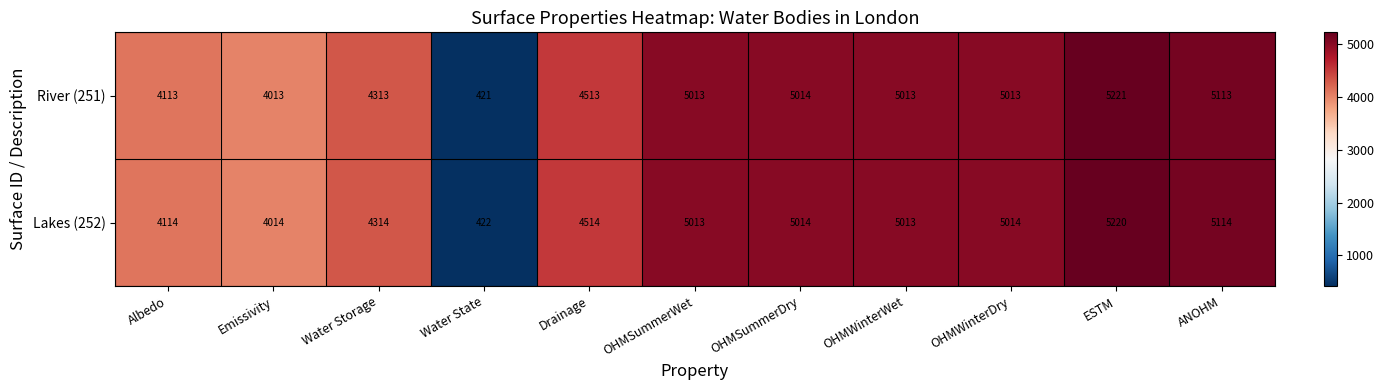

What is the maximum value for Lakes (252)?

5220